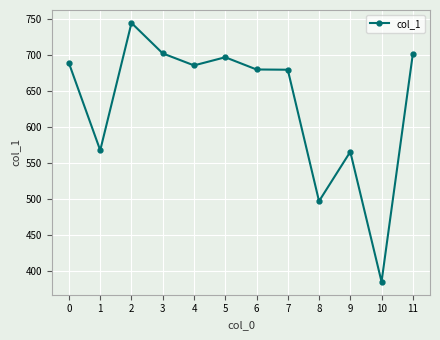

What is the average value?

632.6